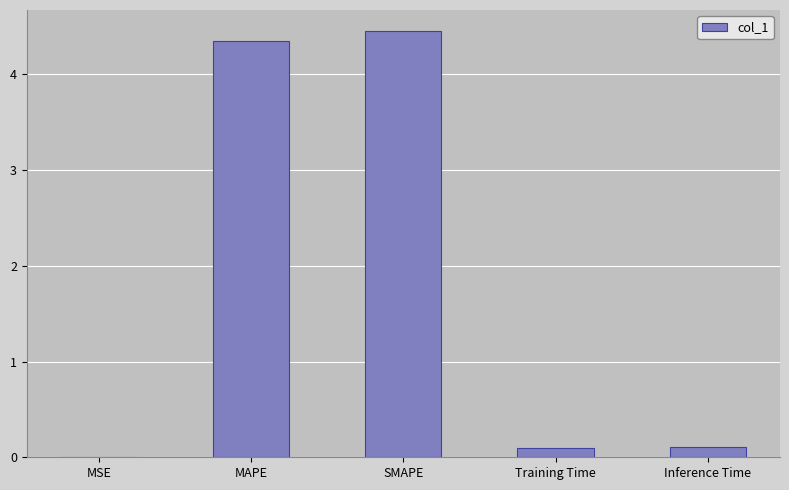

The chart shows a value of 0.0 at MSE. True or false?

True